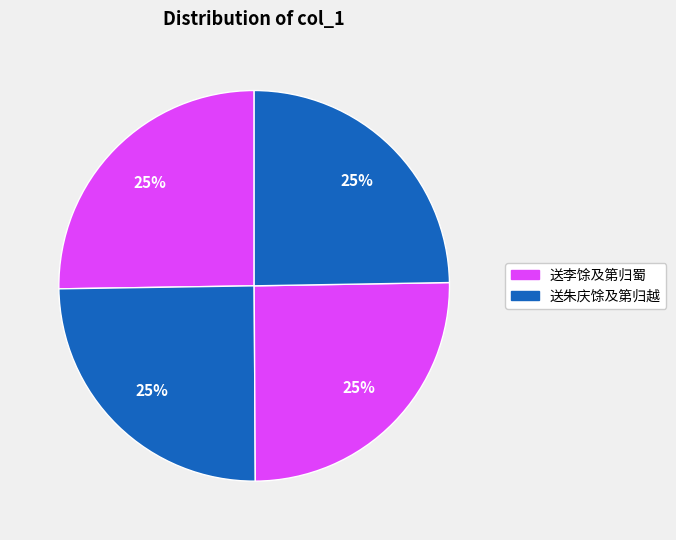

How many segments does this pie chart have?

4